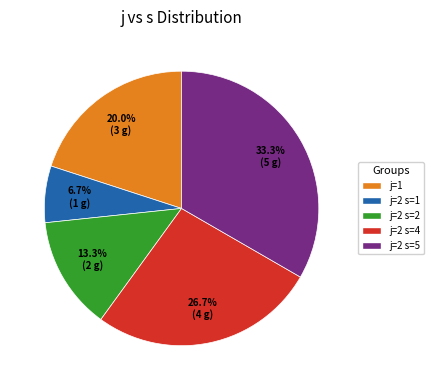

True or false: j=2 s=2 accounts for 2% of the total.

False